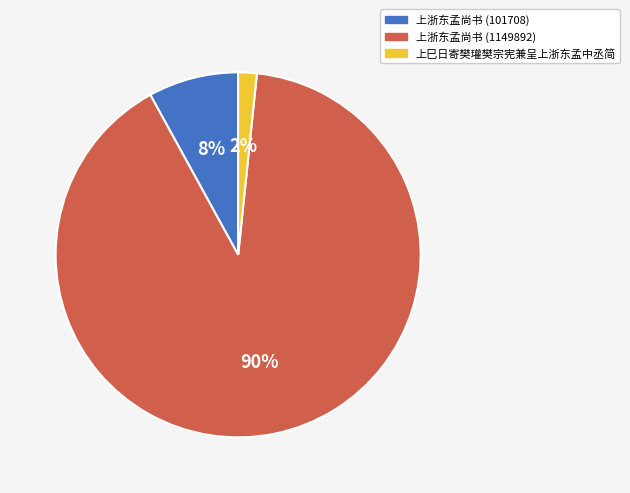

Is it true that 上浙东孟尚书 (1149892) is 90% of the pie?

True